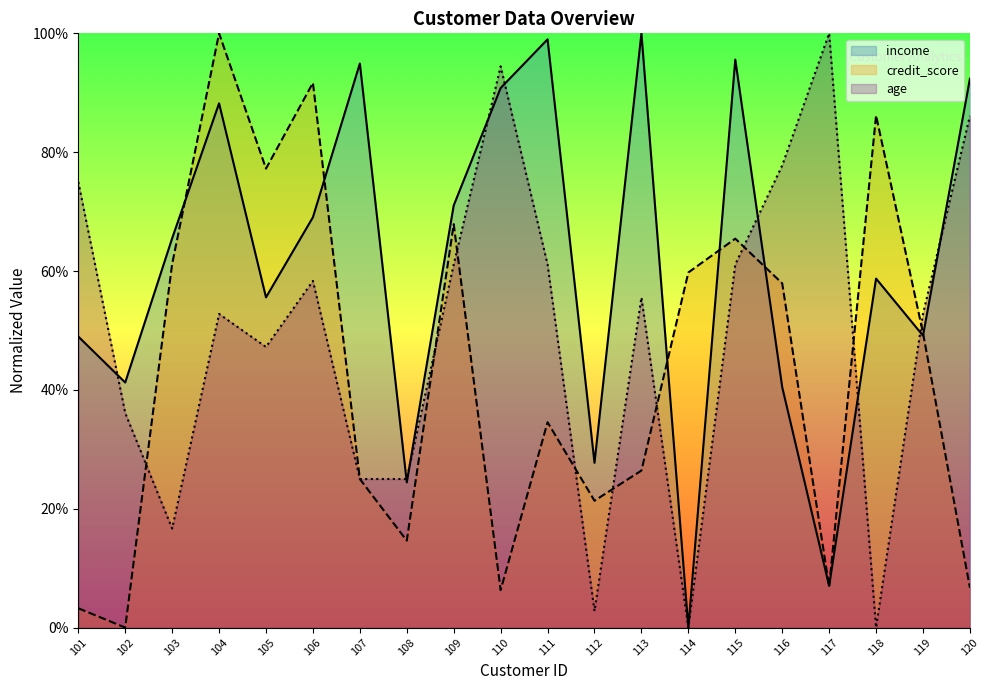

Reading right to left, list all the values displayed in this chart.

income: 120=92.4	119=49.1	118=58.7	117=7.0	116=40.5	115=95.6	114=0.0	113=100.0	112=27.7	111=99.0	110=90.8	109=71.0	108=24.4	107=94.9	106=69.1	105=55.6	104=88.2	103=65.5	102=41.2	101=49.0
credit_score: 120=6.7	119=49.6	118=86.2	117=6.9	116=57.9	115=65.4	114=59.8	113=26.4	112=21.3	111=34.6	110=6.3	109=67.9	108=14.6	107=25.0	106=91.7	105=77.2	104=100.0	103=61.2	102=0.0	101=3.3
age: 120=86.1	119=52.8	118=0.0	117=100.0	116=77.8	115=61.1	114=0.0	113=55.6	112=2.8	111=61.1	110=94.4	109=61.1	108=25.0	107=25.0	106=58.3	105=47.2	104=52.8	103=16.7	102=36.1	101=75.0